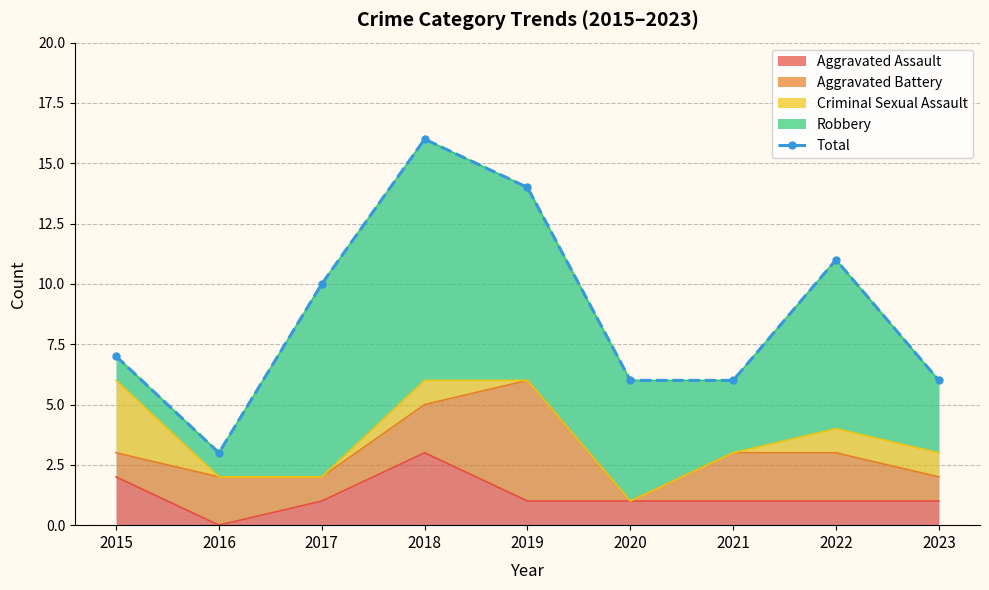

Reading left to right, extract all data points from this chart.

2015=7	2016=3	2017=10	2018=16	2019=14	2020=6	2021=6	2022=11	2023=6